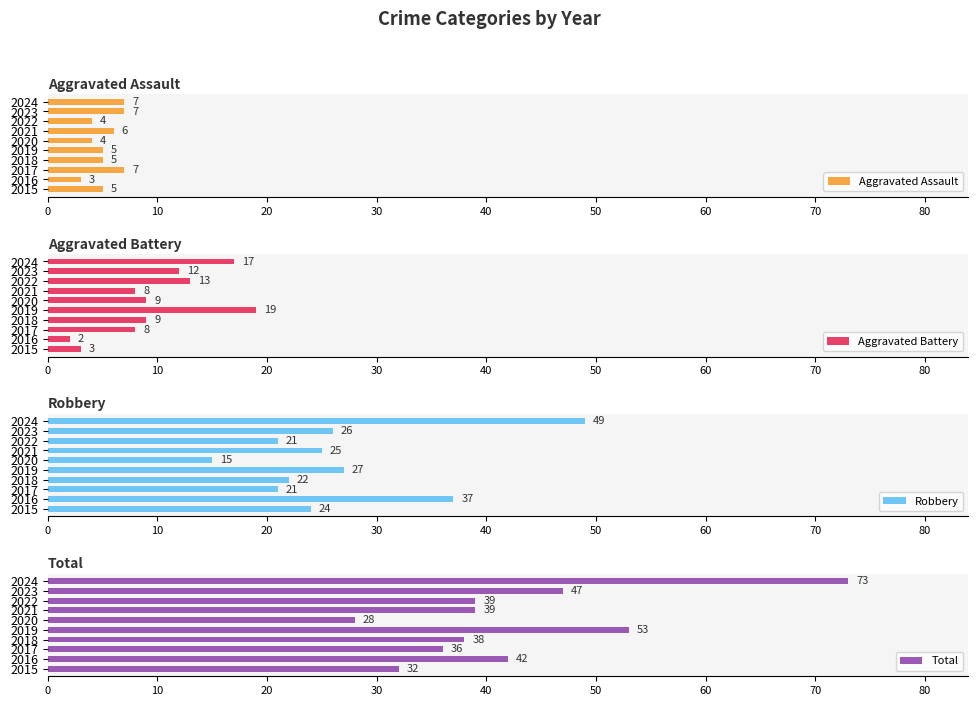

True or false: Aggravated Assault has a value of 3 at 2023.

False